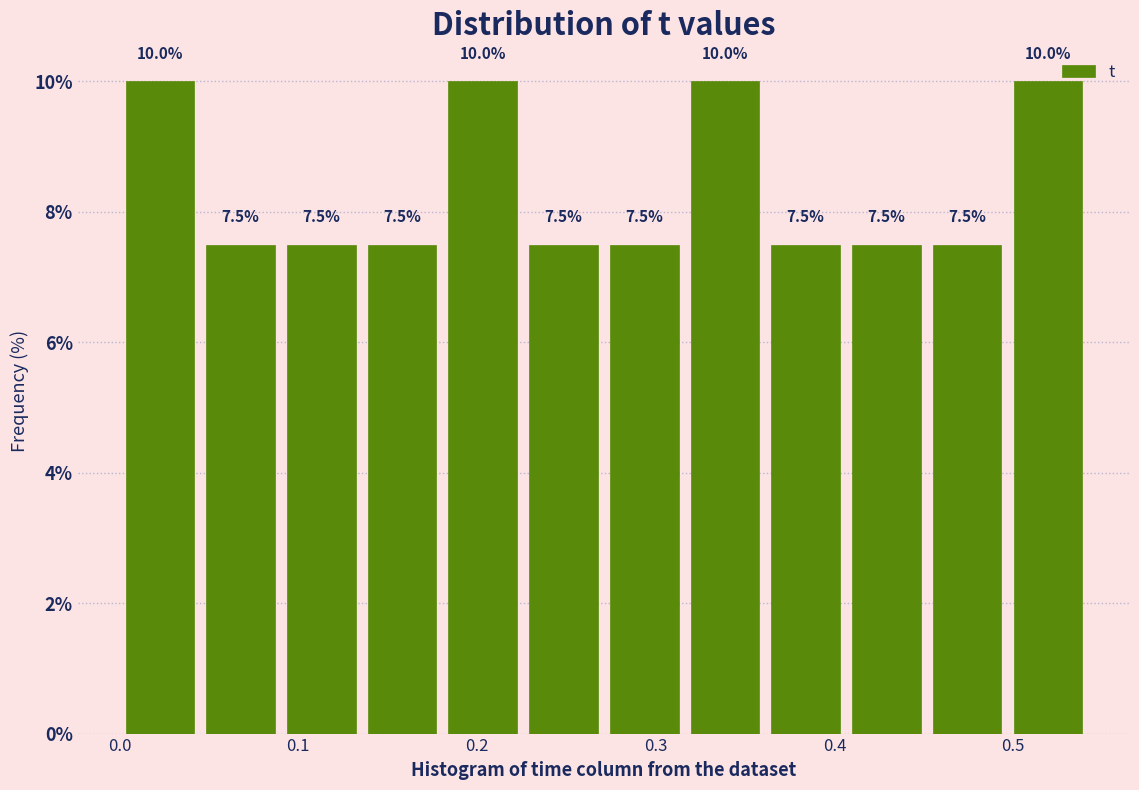

Reading left to right, list every bar in this chart as the range it spans on the x-axis followed by its height. The bar edges are not printed on the chart, so give them approximately, as read against the axis.

0.00 to 0.05: 10.0
0.05 to 0.09: 7.5
0.09 to 0.14: 7.5
0.14 to 0.18: 7.5
0.18 to 0.23: 10.0
0.23 to 0.27: 7.5
0.27 to 0.32: 7.5
0.32 to 0.36: 10.0
0.36 to 0.41: 7.5
0.41 to 0.45: 7.5
0.45 to 0.50: 7.5
0.50 to 0.54: 10.0